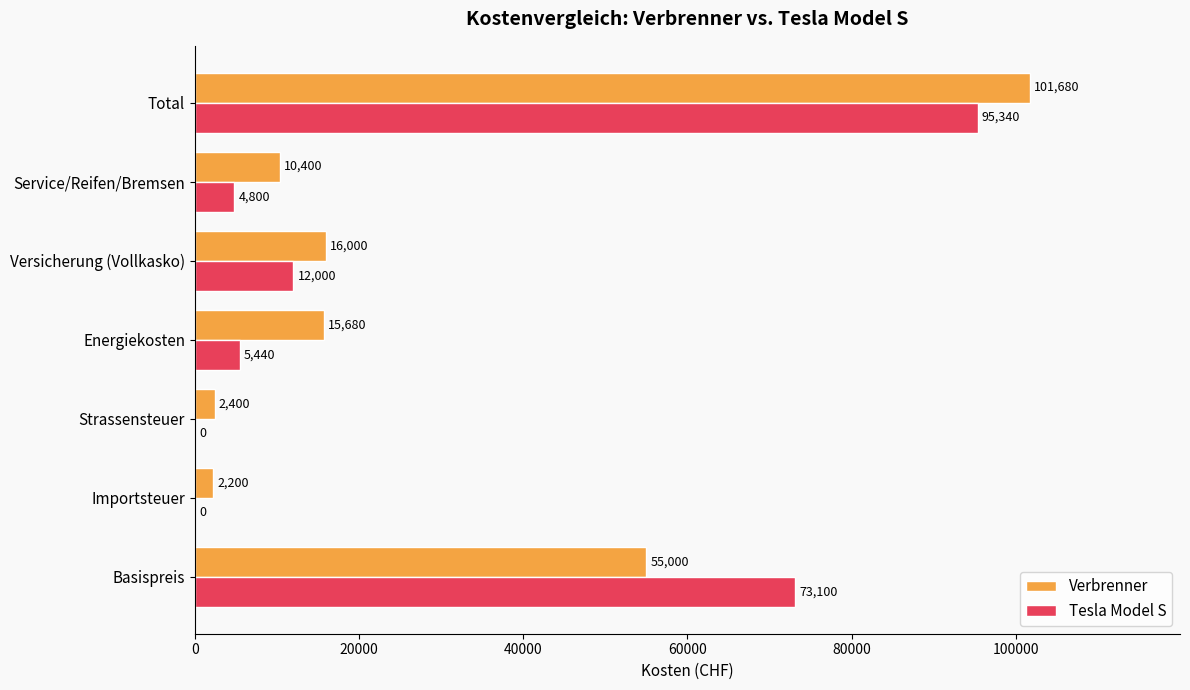

Is it true that Tesla Model S equals 0 at Strassensteuer?

True